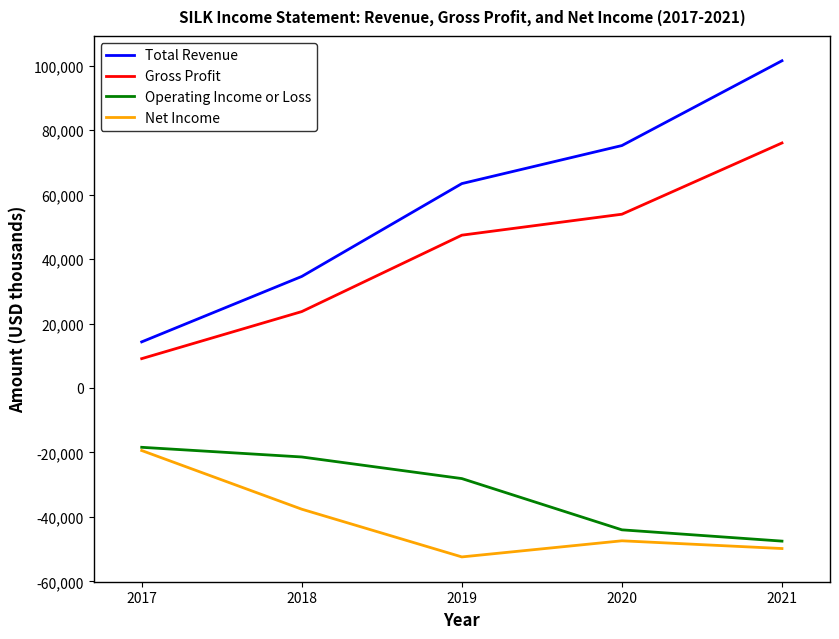

Reading right to left, extract all data points from this chart.

Total Revenue: 2021=101500	2020=75200	2019=63400	2018=34600	2017=14300
Gross Profit: 2021=76000	2020=53900	2019=47400	2018=23700	2017=9100
Operating Income or Loss: 2021=-47500	2020=-44000	2019=-28100	2018=-21400	2017=-18400
Net Income: 2021=-49800	2020=-47400	2019=-52400	2018=-37600	2017=-19400